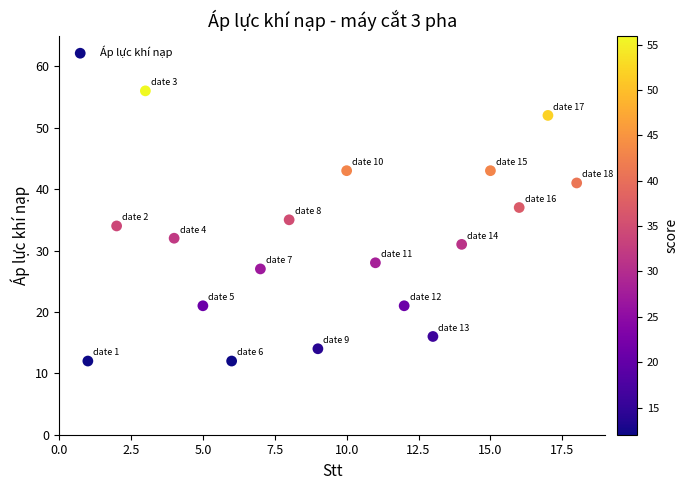

What is the range of X values (max minus min)?

17